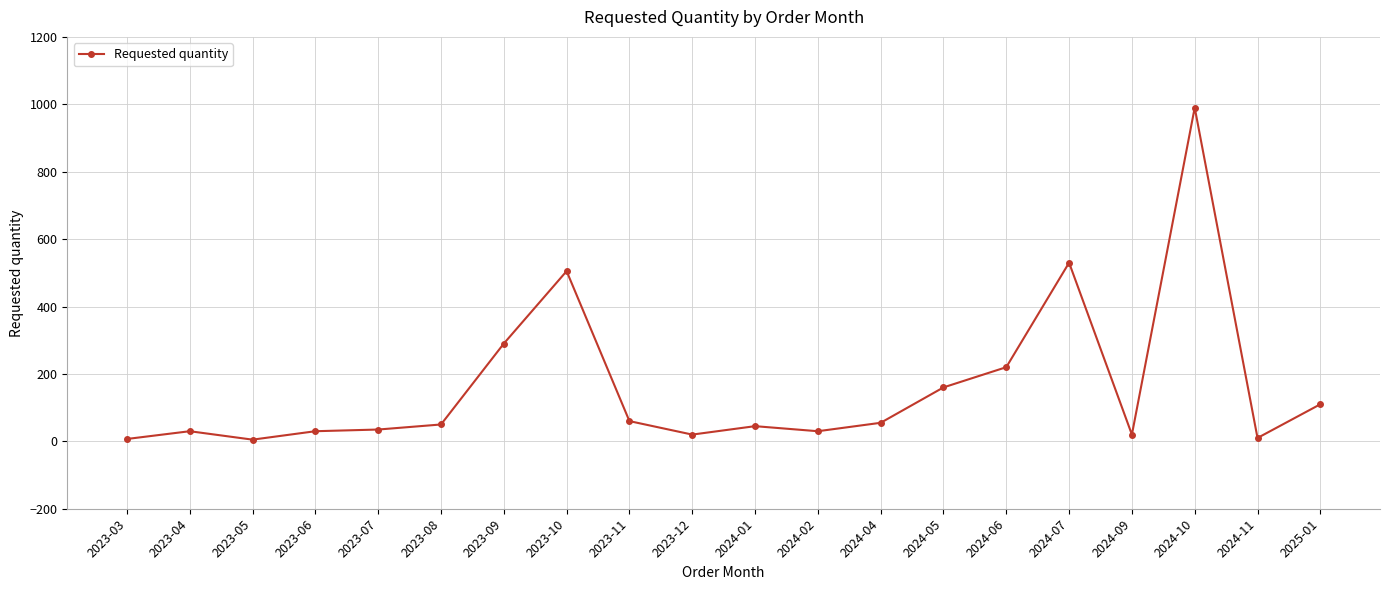

Which category has the highest value across all series?

2024-10